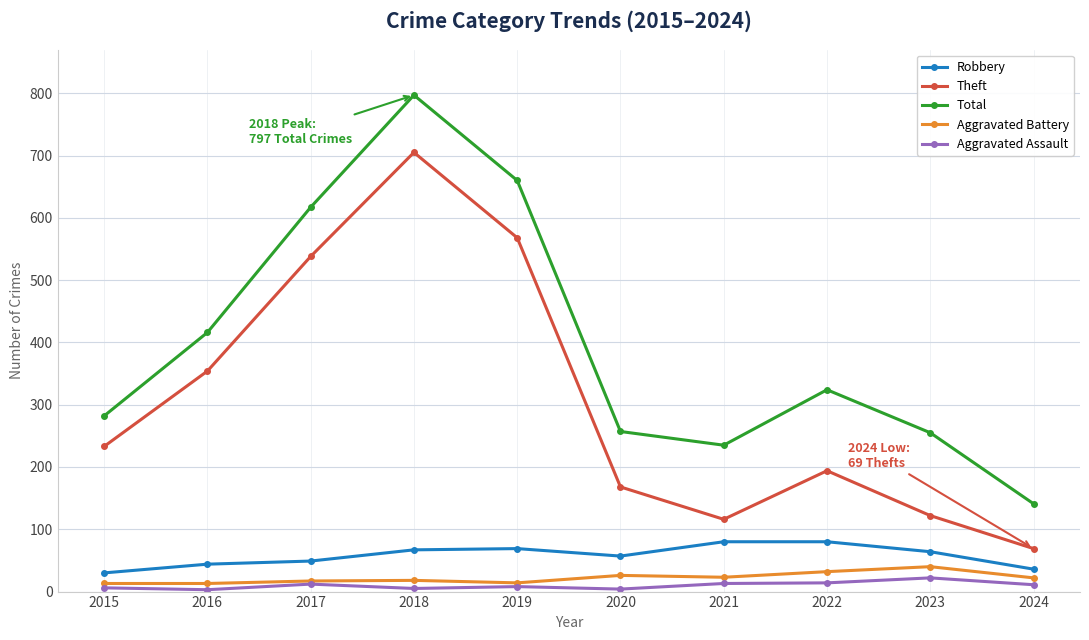

What is the difference between the second highest and second lowest values in the Robbery series?

44